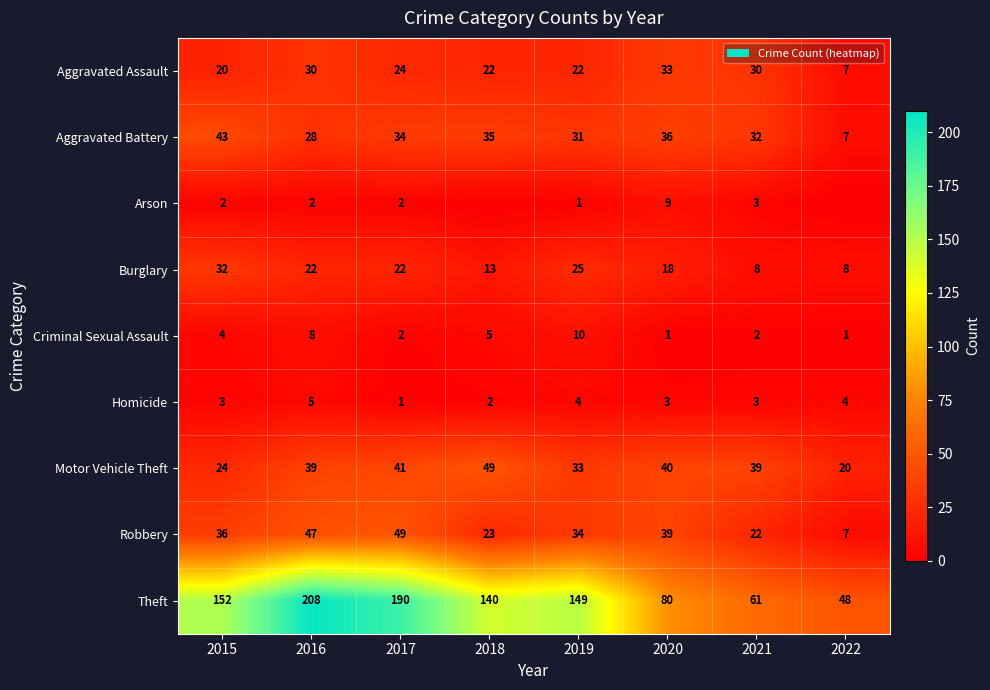

Rank the categories by Aggravated Battery value from lowest to highest.

2022, 2016, 2019, 2021, 2017, 2018, 2020, 2015